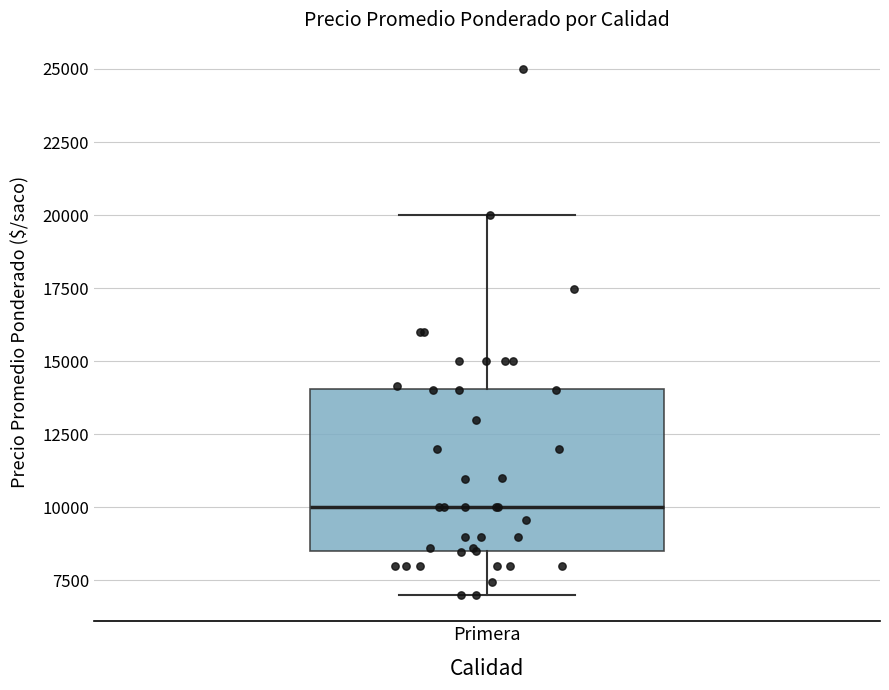

Transcribe this box plot: give where the median line is, the range the box spans, and where the two whiskers end, as read against the y-axis. The values are not printed on the chart, so give them approximately, as read against the axis.

median 10000, box 8500 to 14000, whiskers 7000 to 20000